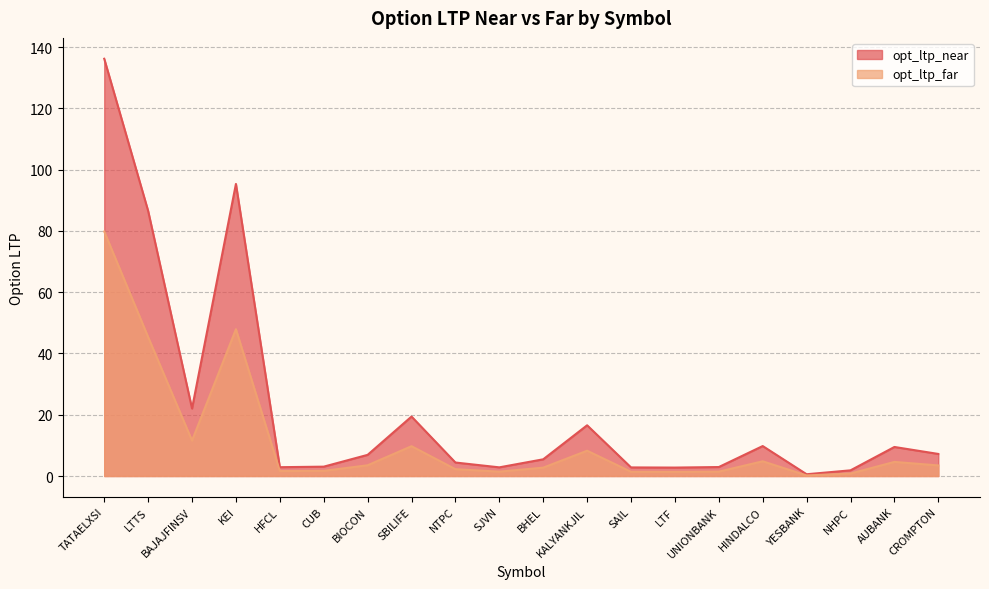

True or false: opt_ltp_far has a value of 2.2 at NTPC.

True